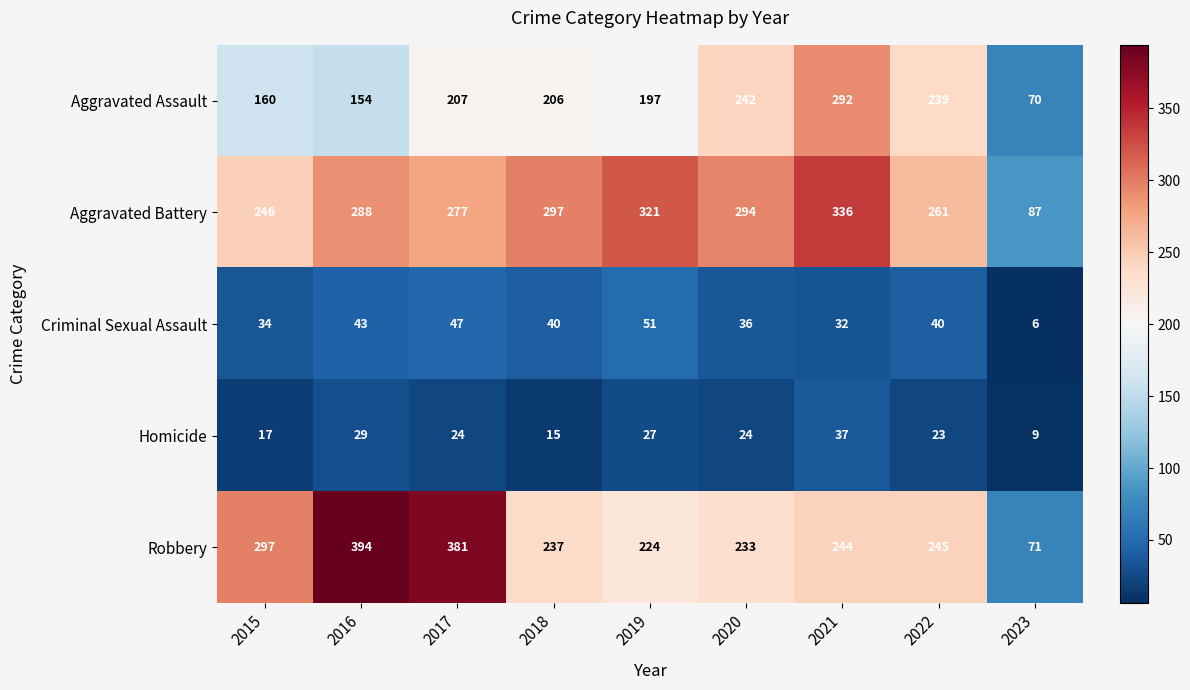

What is the spread (max minus min) of values at 2016?

365